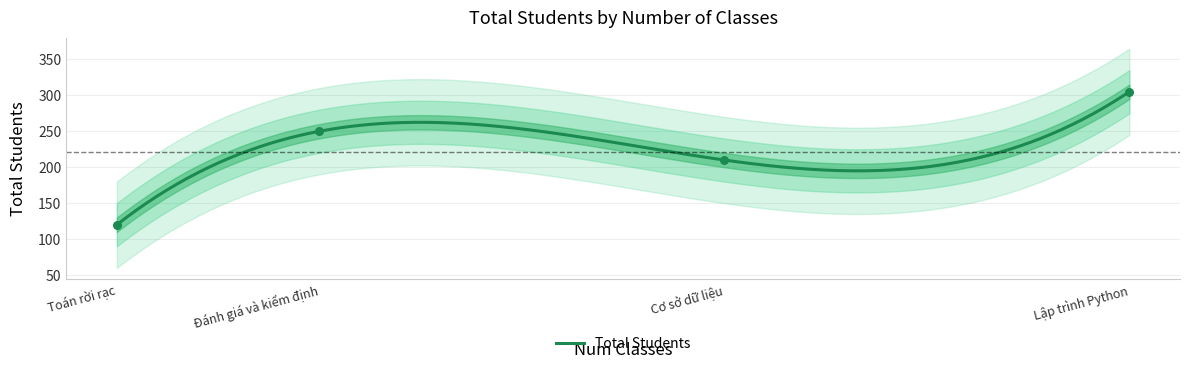

What is the ratio of the value at Đánh giá và kiểm định to the value at Cơ sở dữ liệu?

1.2